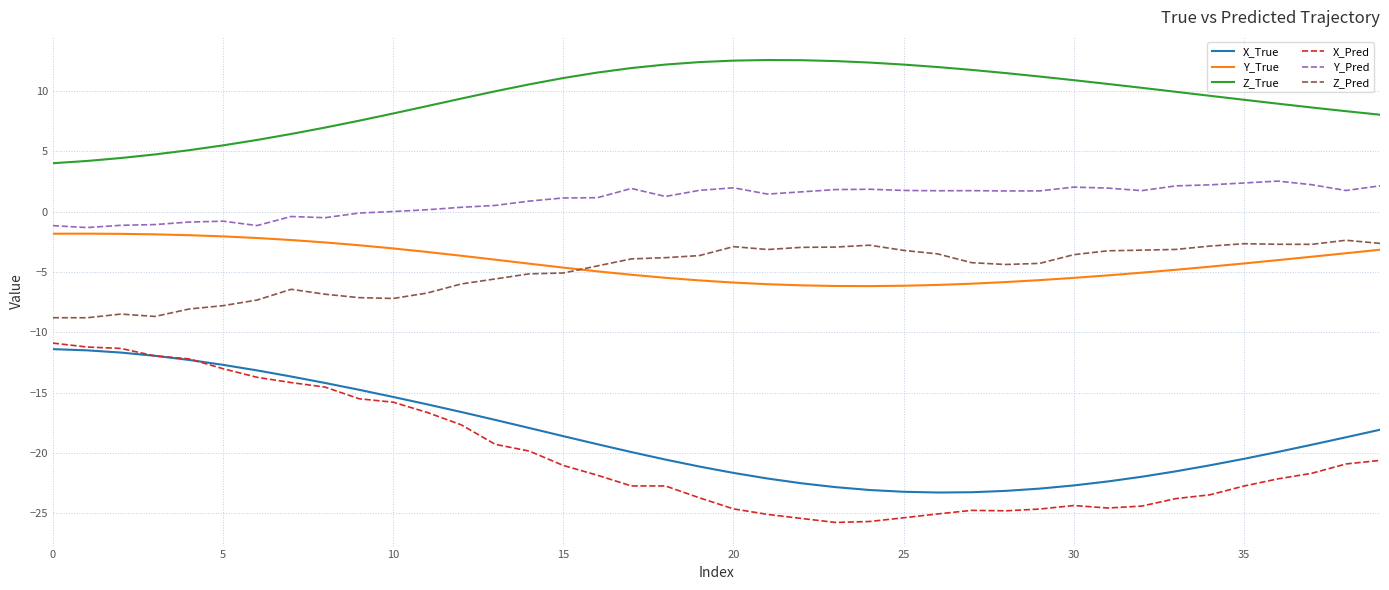

What are all the series names shown in the legend?

X_True, Y_True, Z_True, X_Pred, Y_Pred, Z_Pred